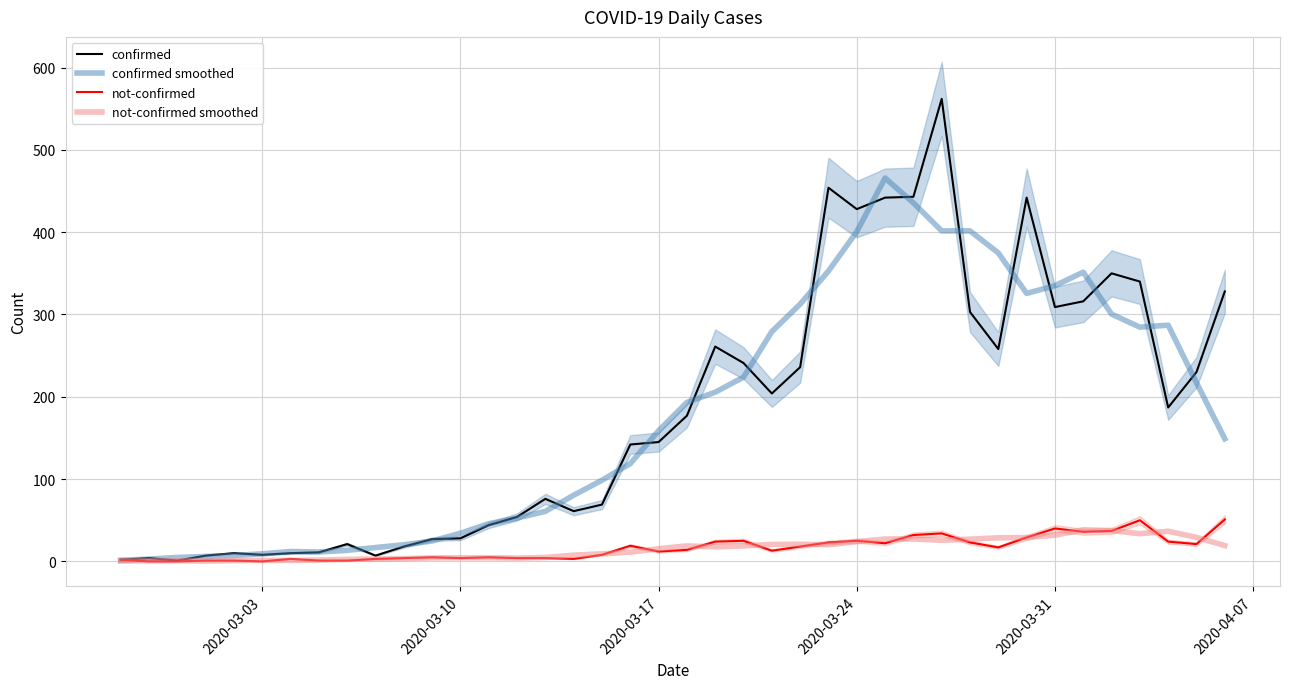

What are all the series names shown in the legend?

confirmed, confirmed smoothed, not-confirmed, not-confirmed smoothed